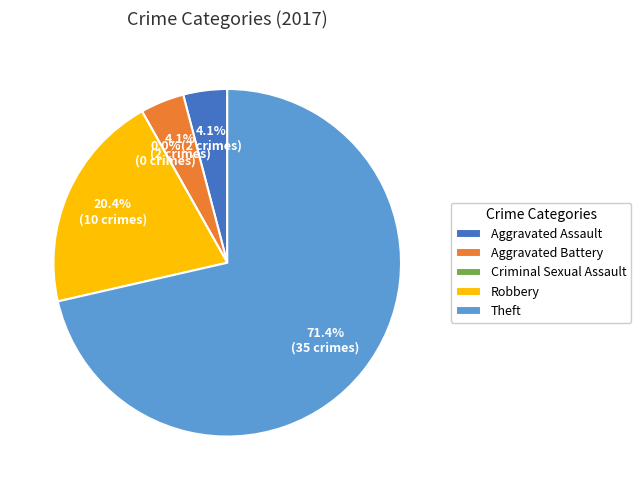

To the nearest percent, what is the difference between the Criminal Sexual Assault and Theft slice percentages?

71%